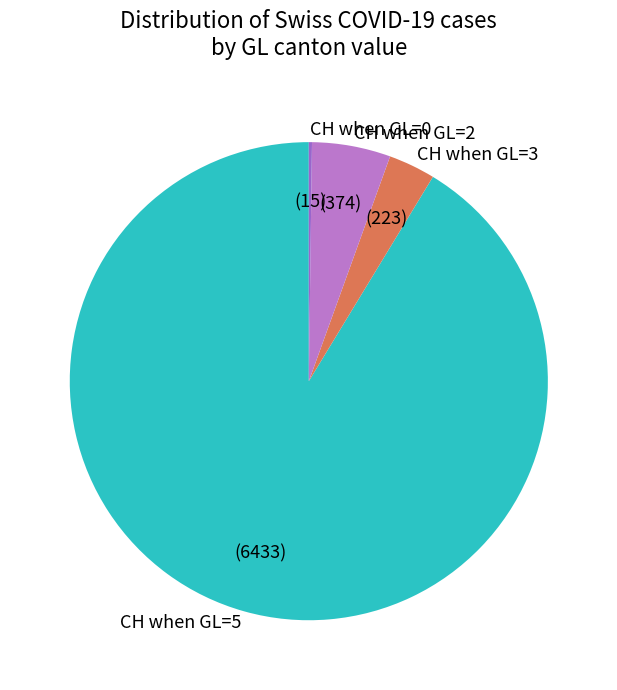

The CH when GL=5 slice represents 91% of the pie. True or false?

True